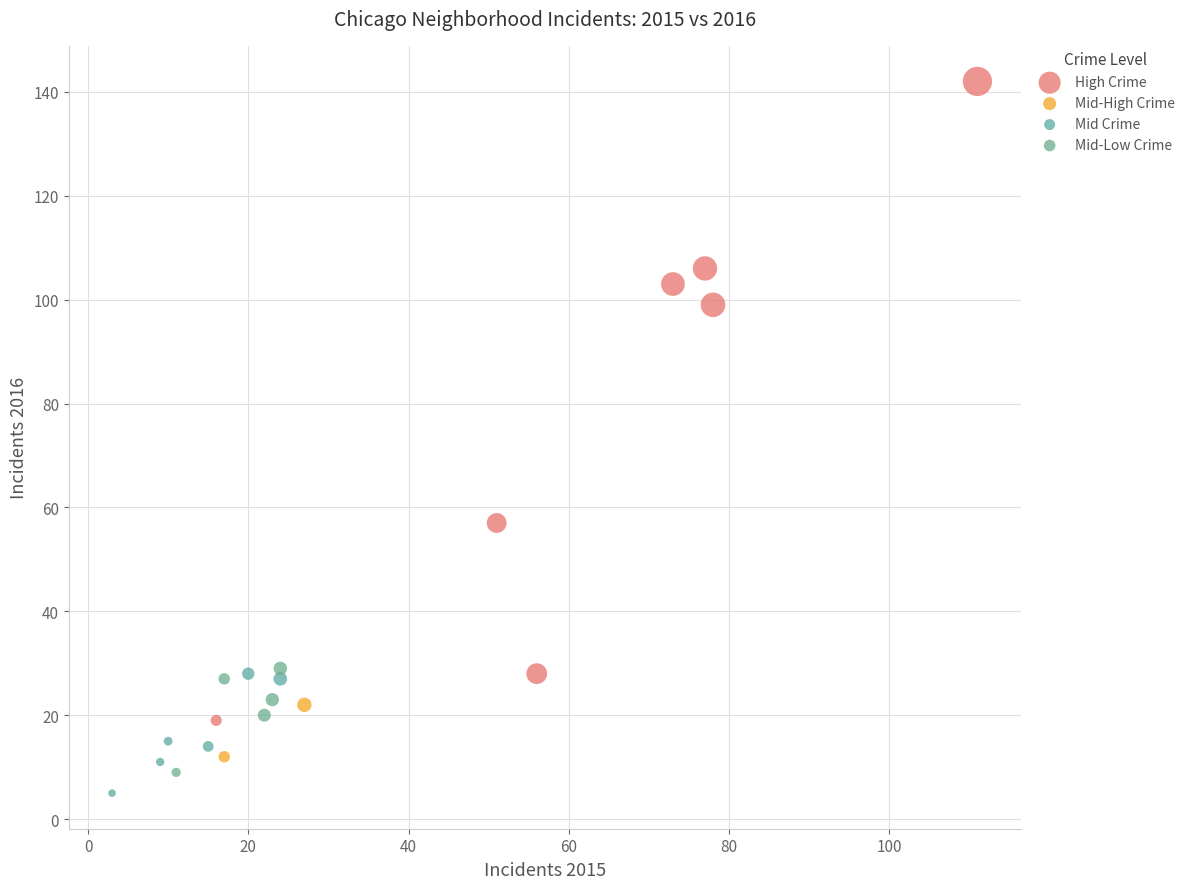

Which series has the widest spread of Y values?

High Crime